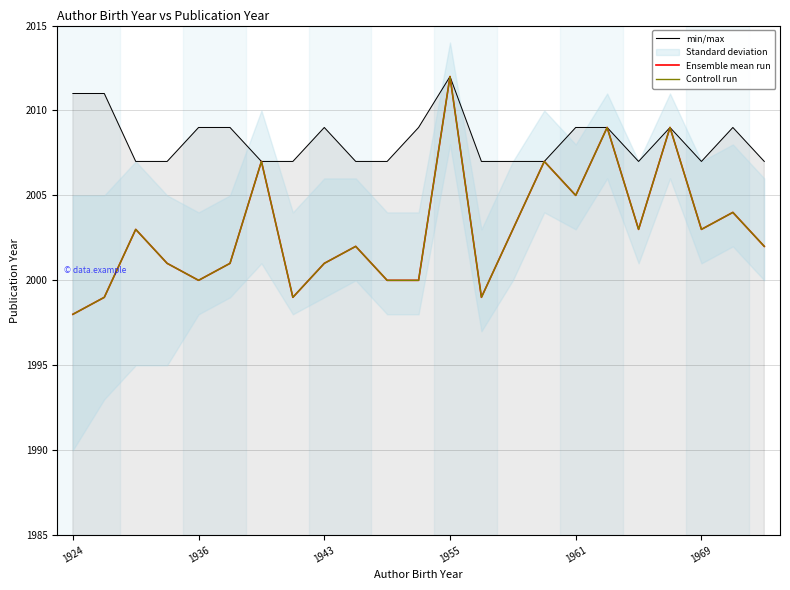

True or false: Controll run and Ensemble mean run cross at least once.

False